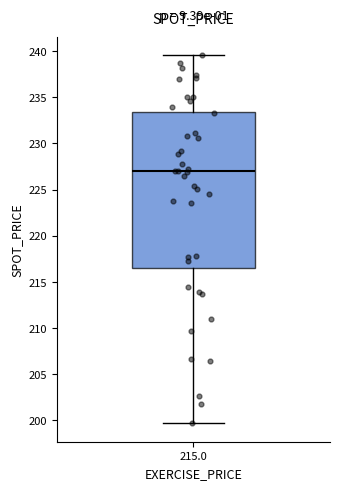

Read this box plot against the y-axis: the position of the median line, the range covered by the box, and the ends of both whiskers. The values are not printed on the chart, so give them approximately, as read against the axis.

median 227.0, box 216.5 to 233.5, whiskers 199.5 to 239.5